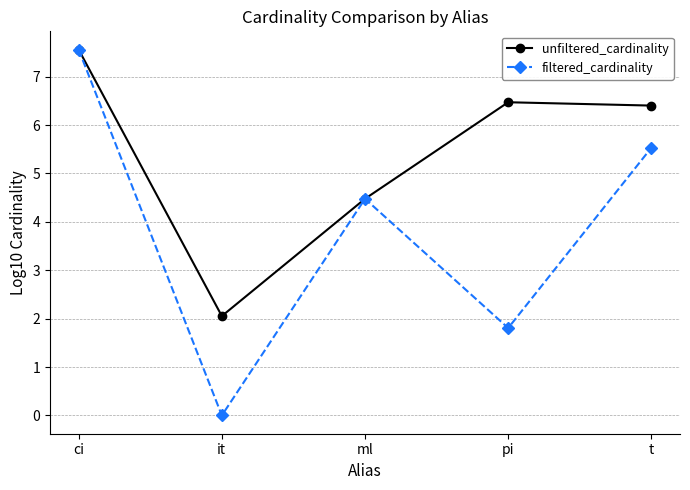

What are all the series names shown in the legend?

unfiltered_cardinality, filtered_cardinality